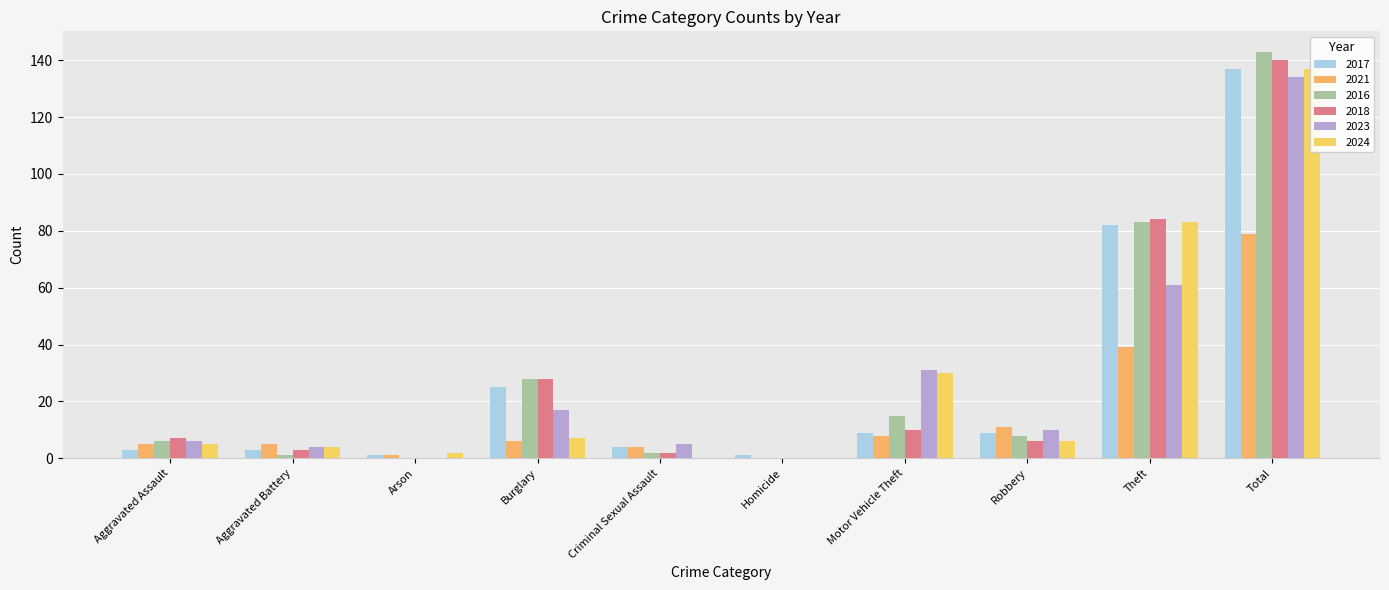

How many bars are there in each group?

6